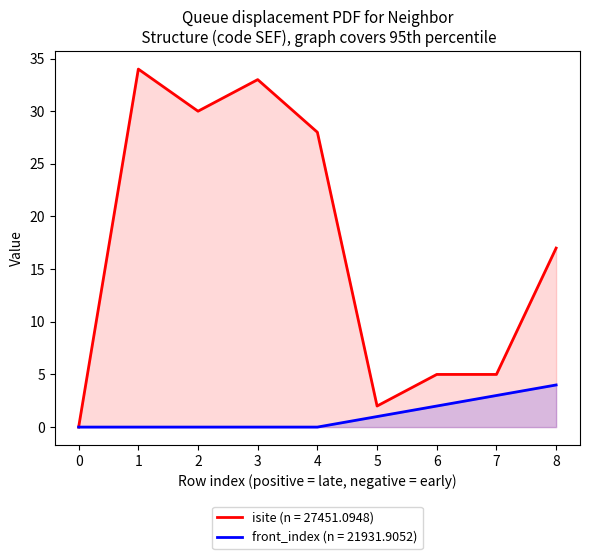

What value does the isite series have at 5?

2